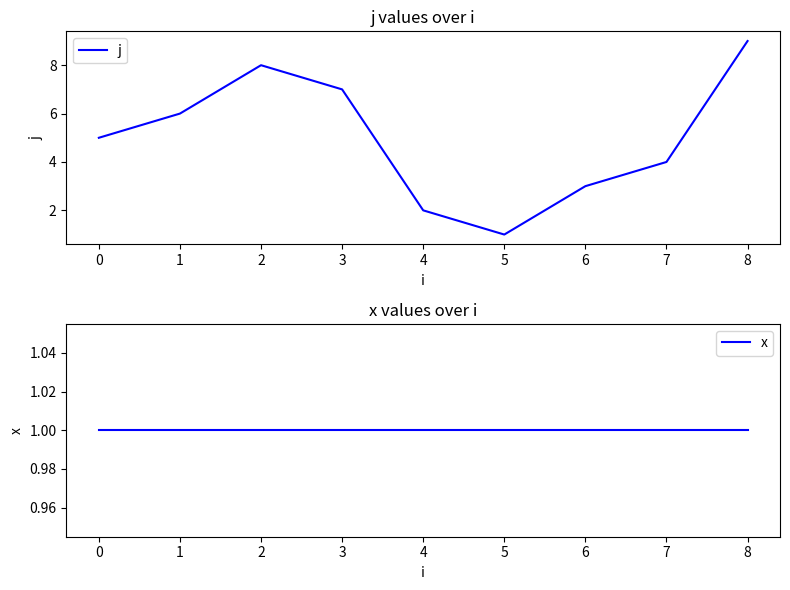

Which category has the lowest value in the j series?

5